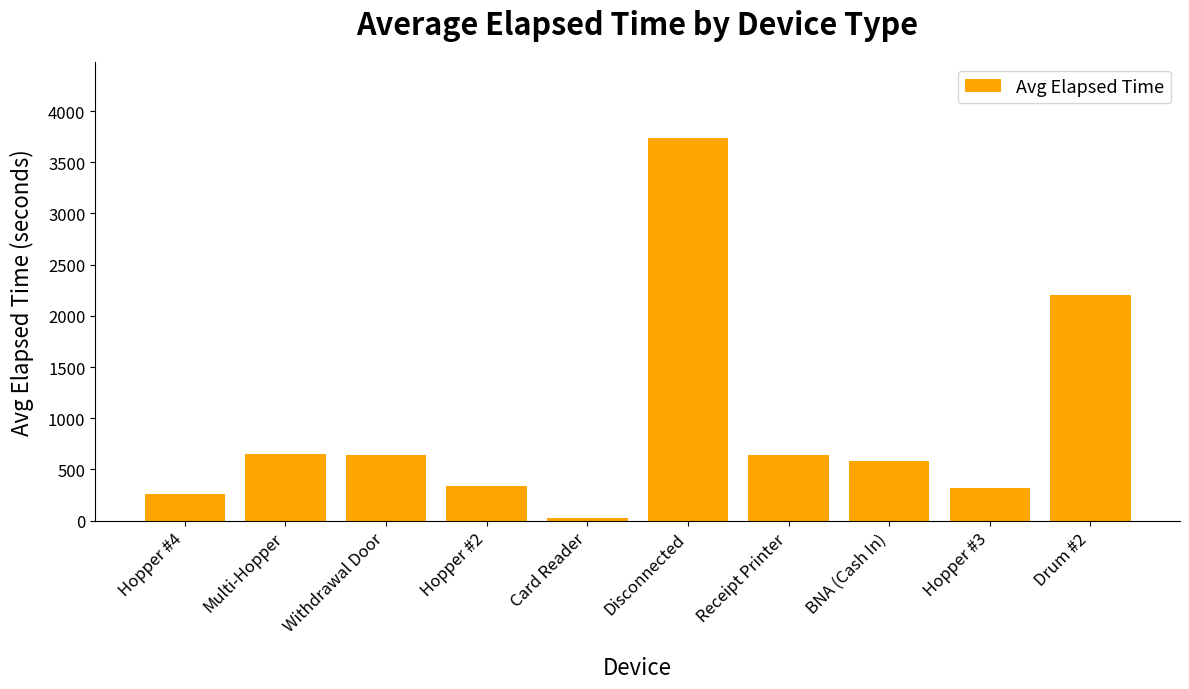

What is the maximum value shown in the chart?

3735.0